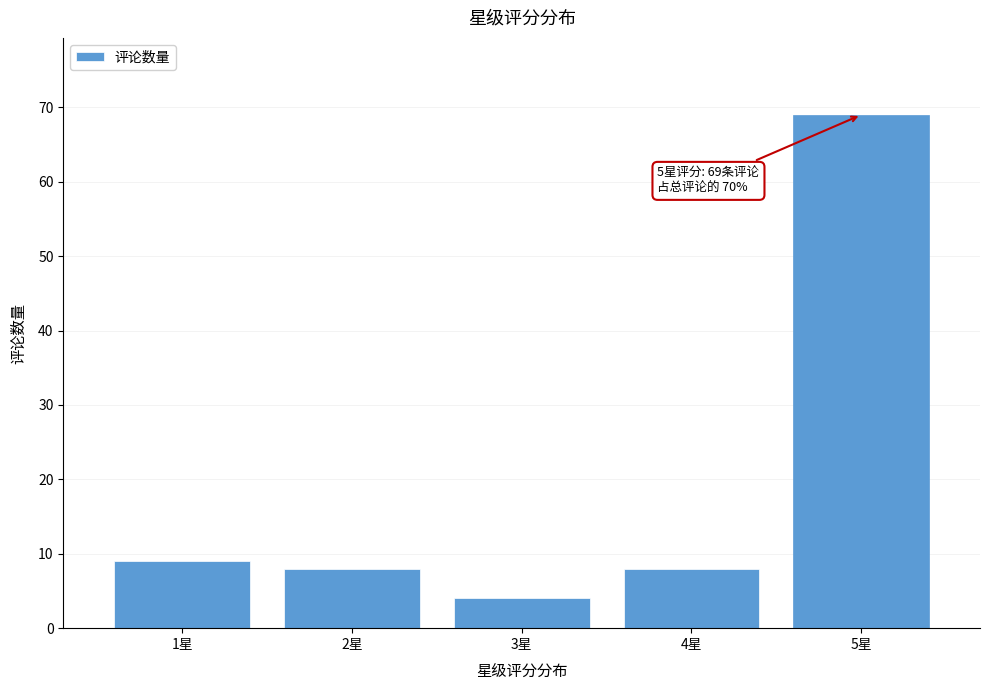

Reading right to left, list all the values displayed in this chart.

5星=69	4星=8	3星=4	2星=8	1星=9